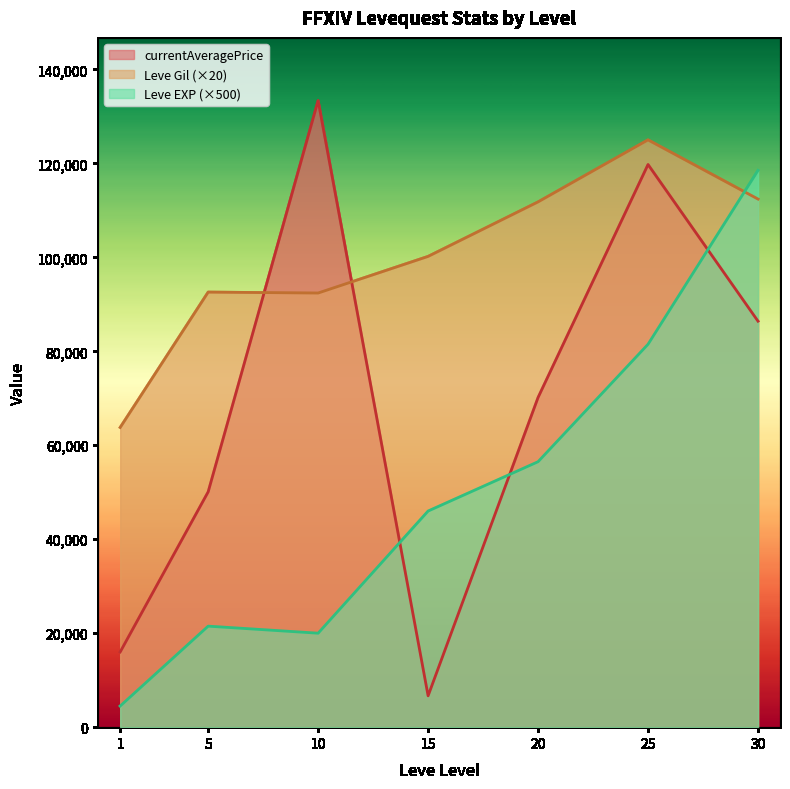

What are all the series names shown in the legend?

currentAveragePrice, Leve Gil (×20), Leve EXP (×500)